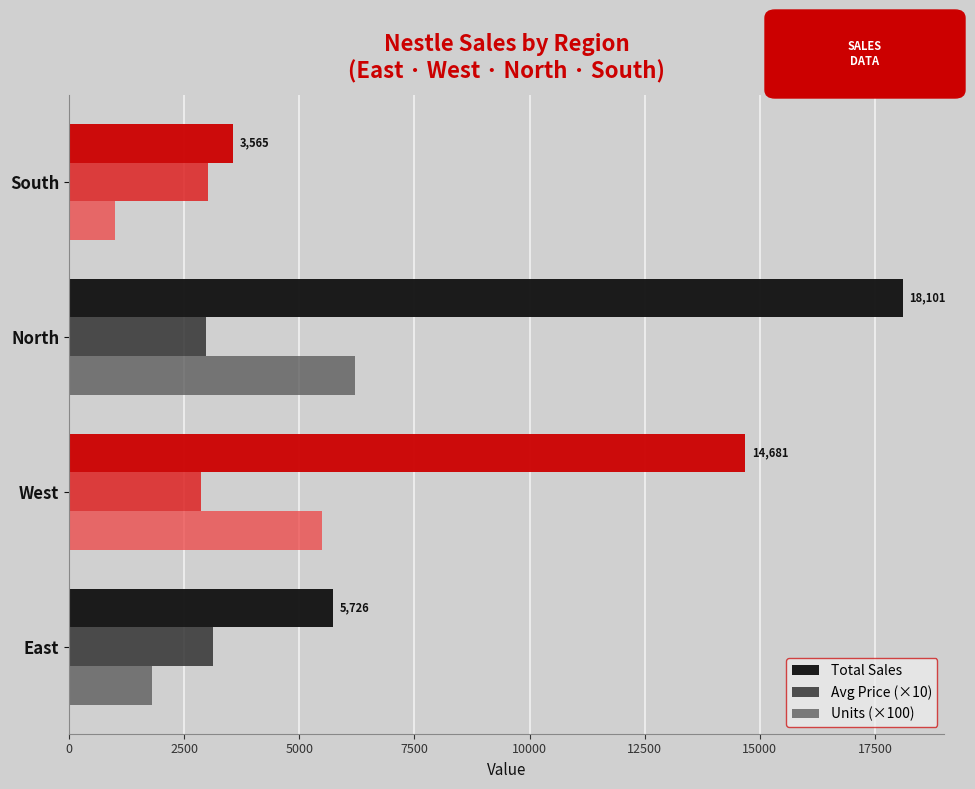

Which series changed the most between West and North?

Total Sales